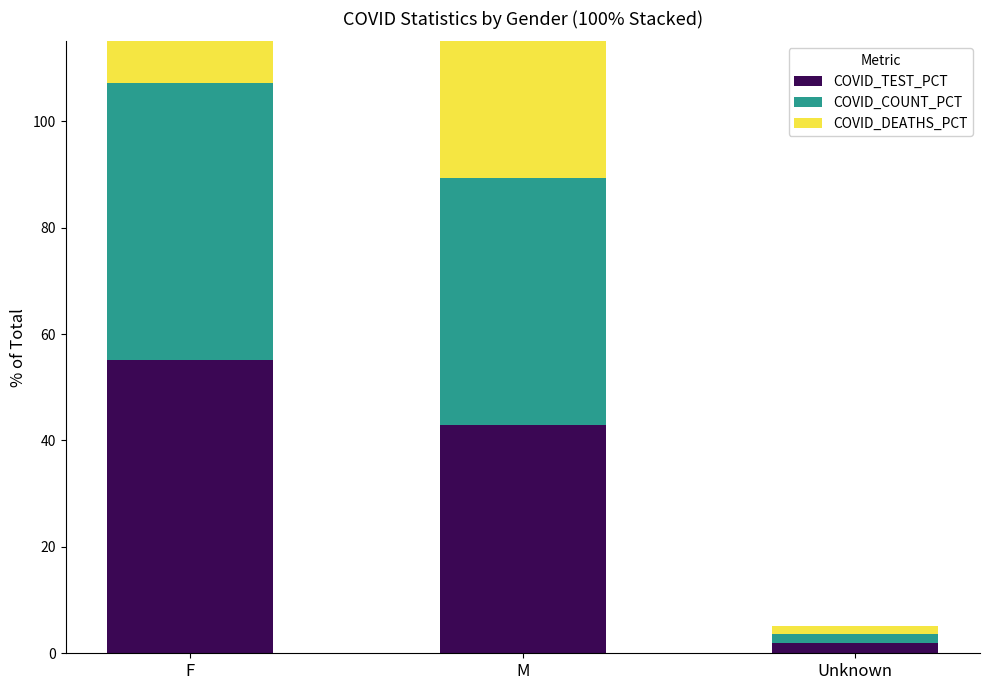

Which series has the widest spread of values?

COVID_TEST_PCT